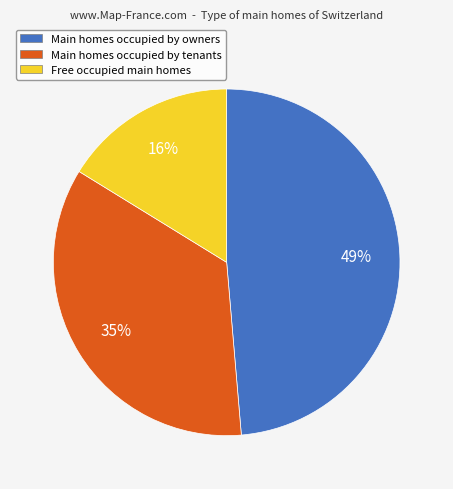

Does any single category account for the majority?

No